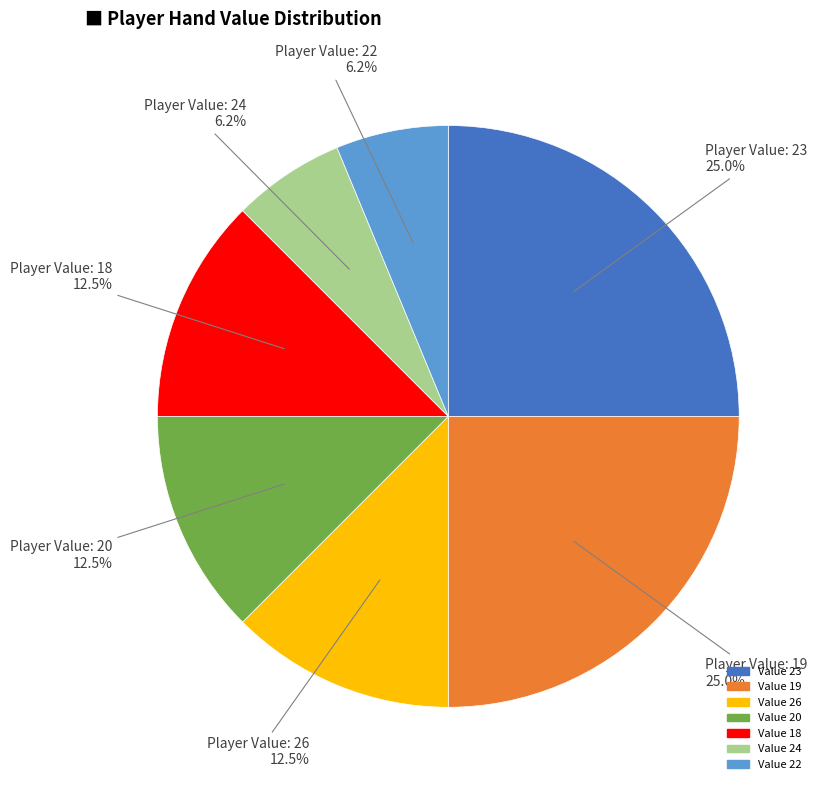

Is there a majority slice in this chart?

No